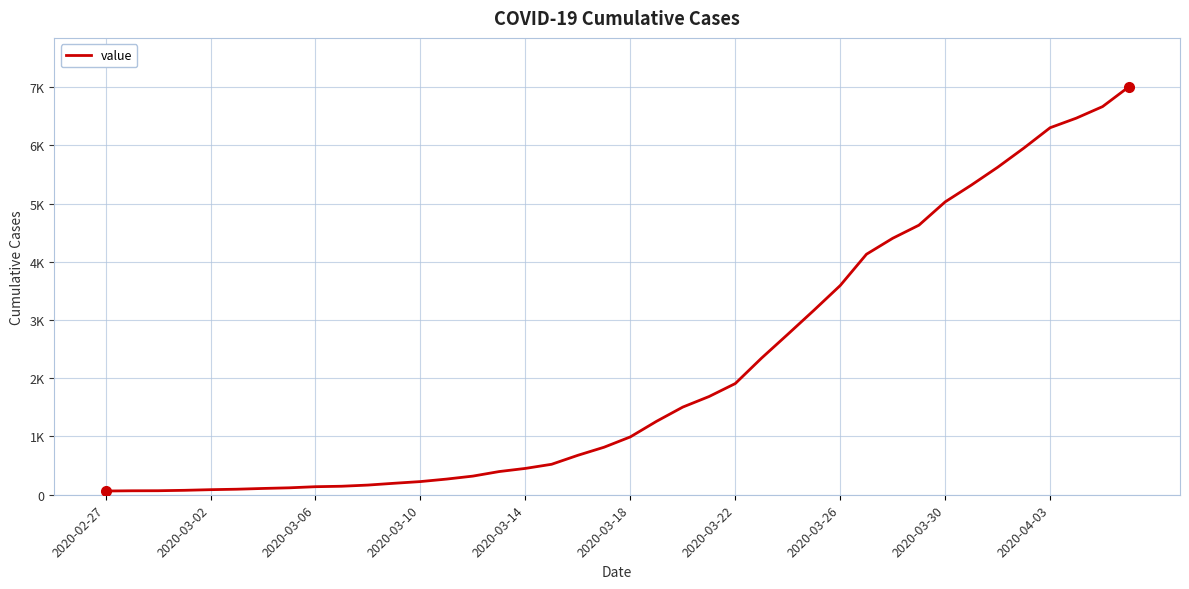

What is the difference between the maximum and minimum values?

6939